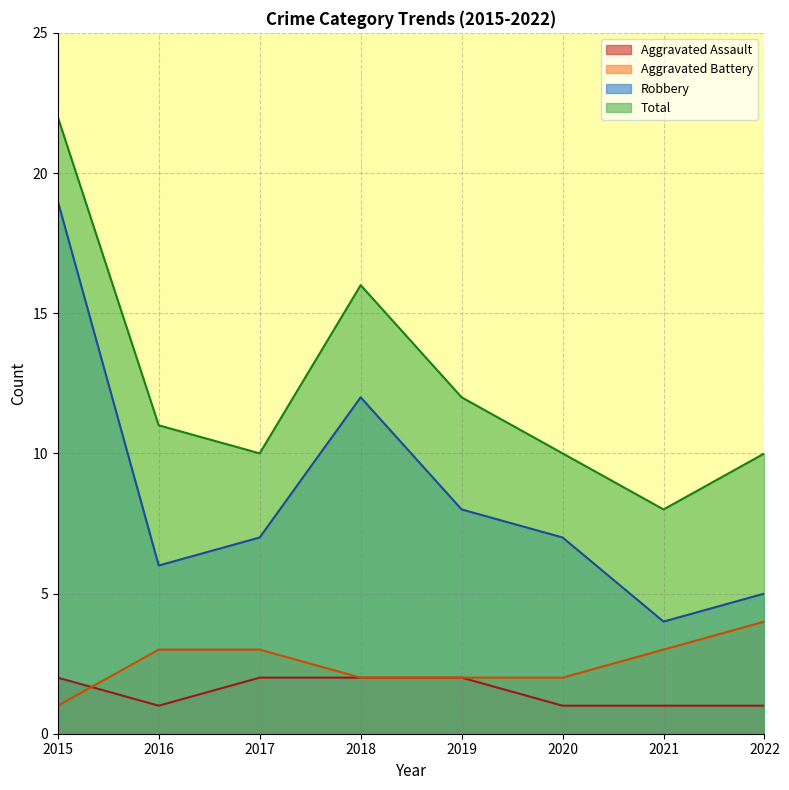

At which label is Aggravated Assault closest to 1?

2016